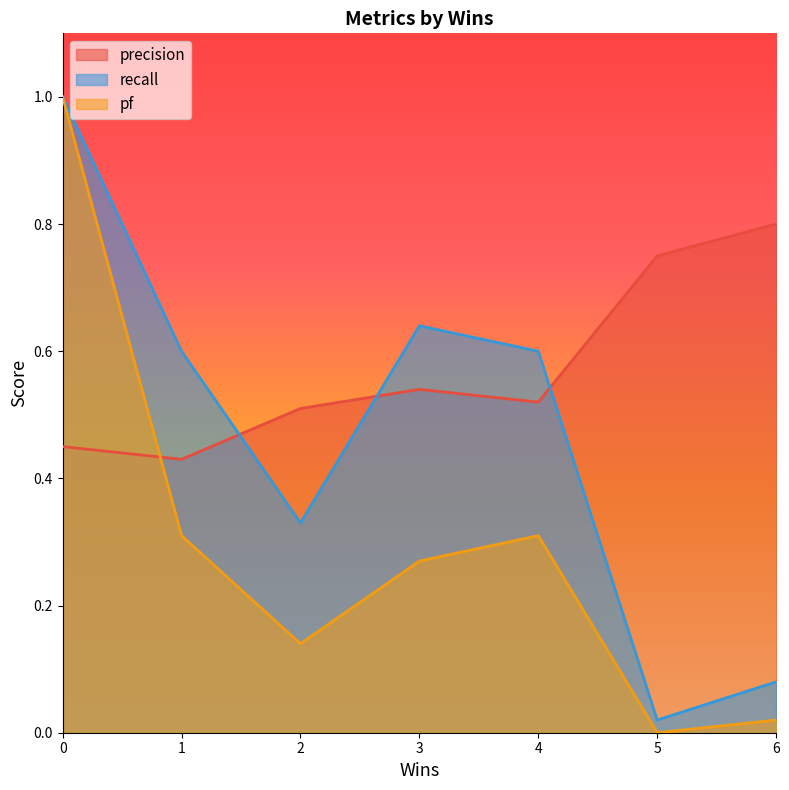

Where is the first local minimum for pf?

2